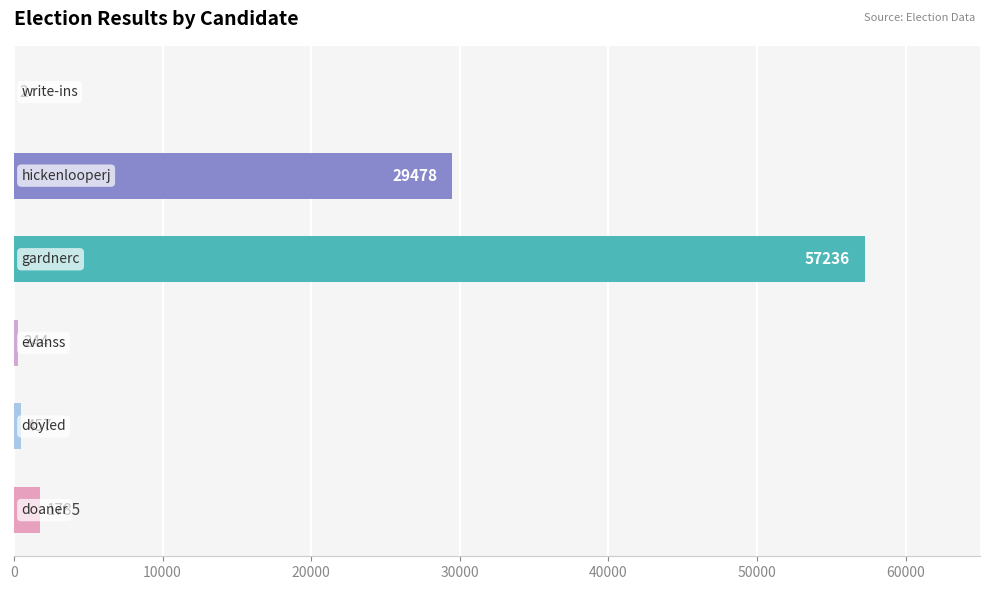

What is the sum of all values?

89202